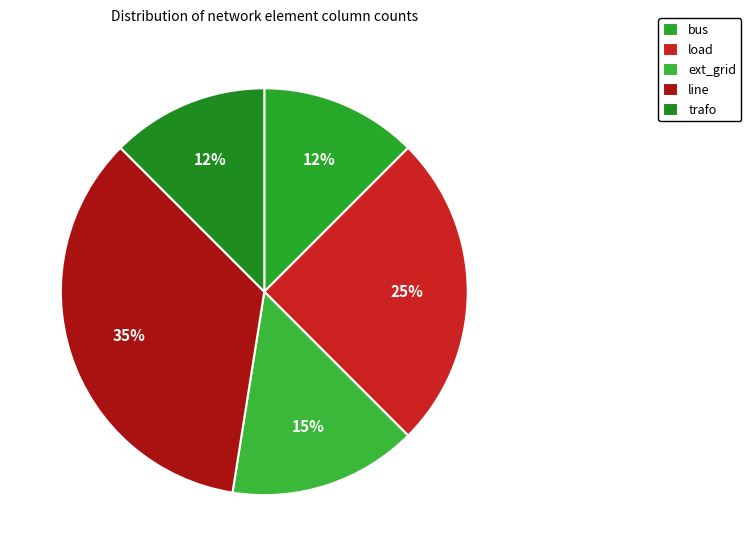

Which category has the smallest portion of the pie?

bus